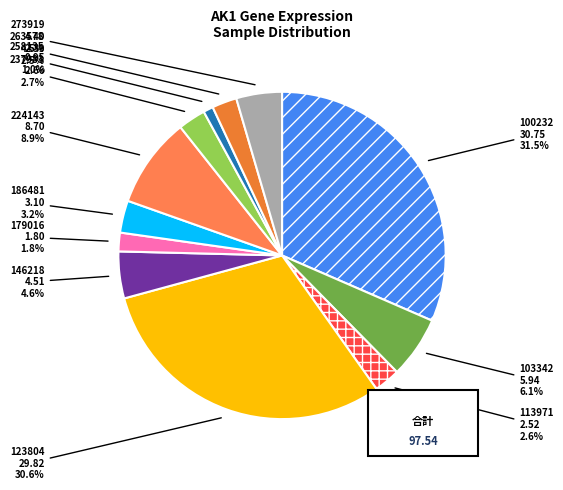

The 146218 slice represents 5% of the pie. True or false?

True